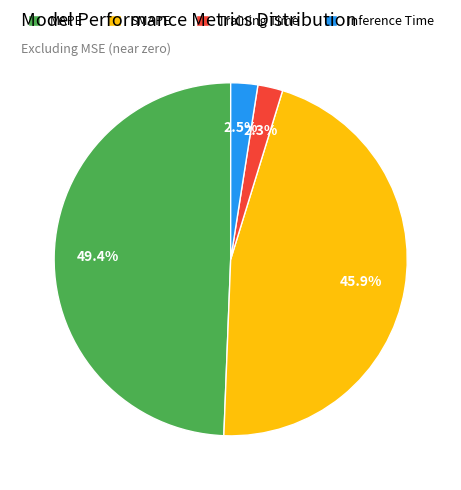

Between Training Time and MAPE, which is larger?

MAPE